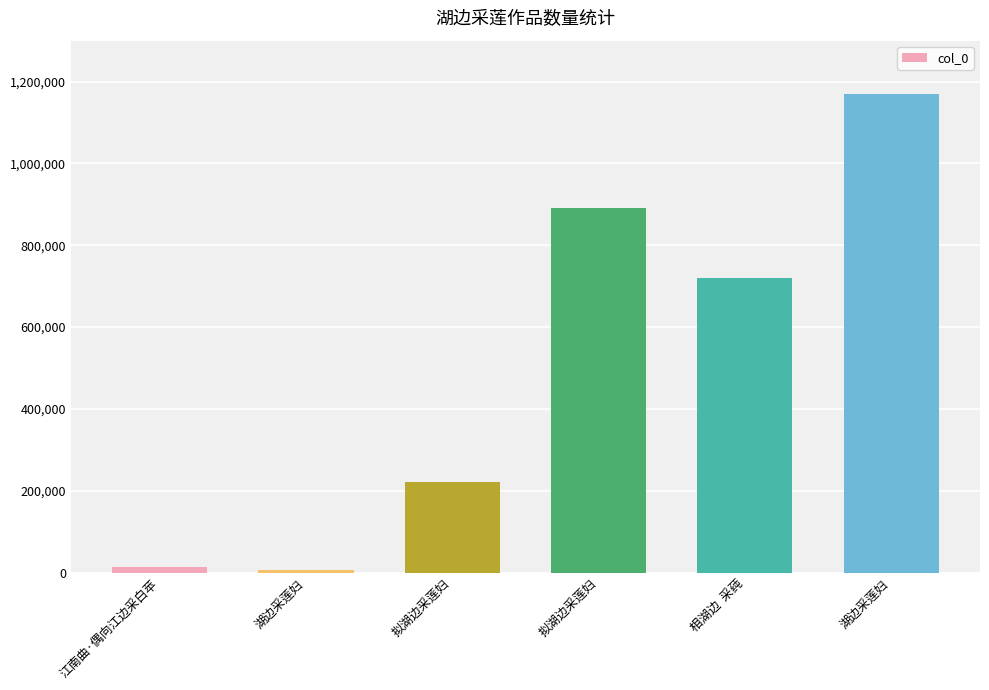

What is the smallest value displayed?

5543